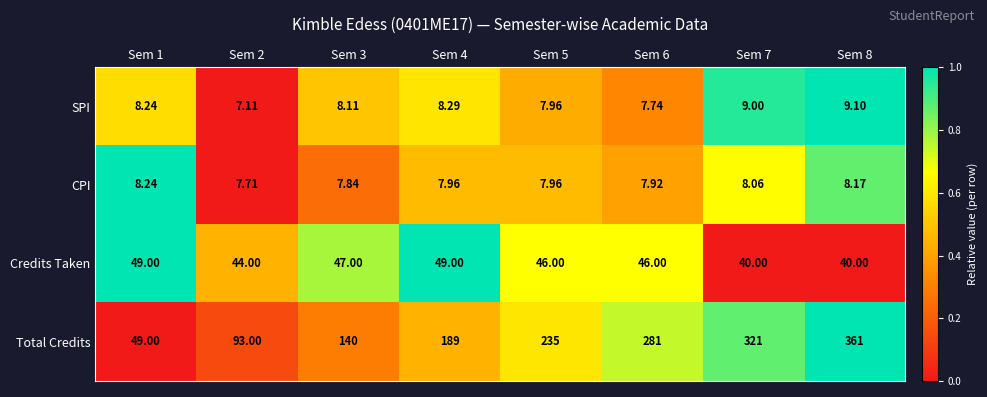

Which series has the largest total across all categories?

Total Credits